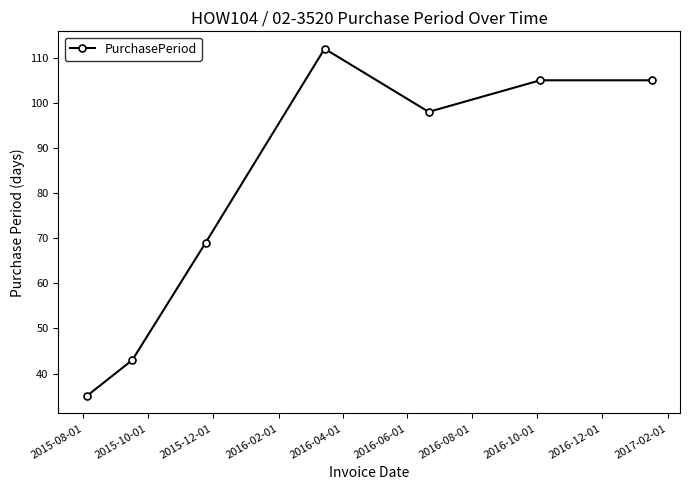

True or false: there are more than 2 points higher than both neighbors.

False